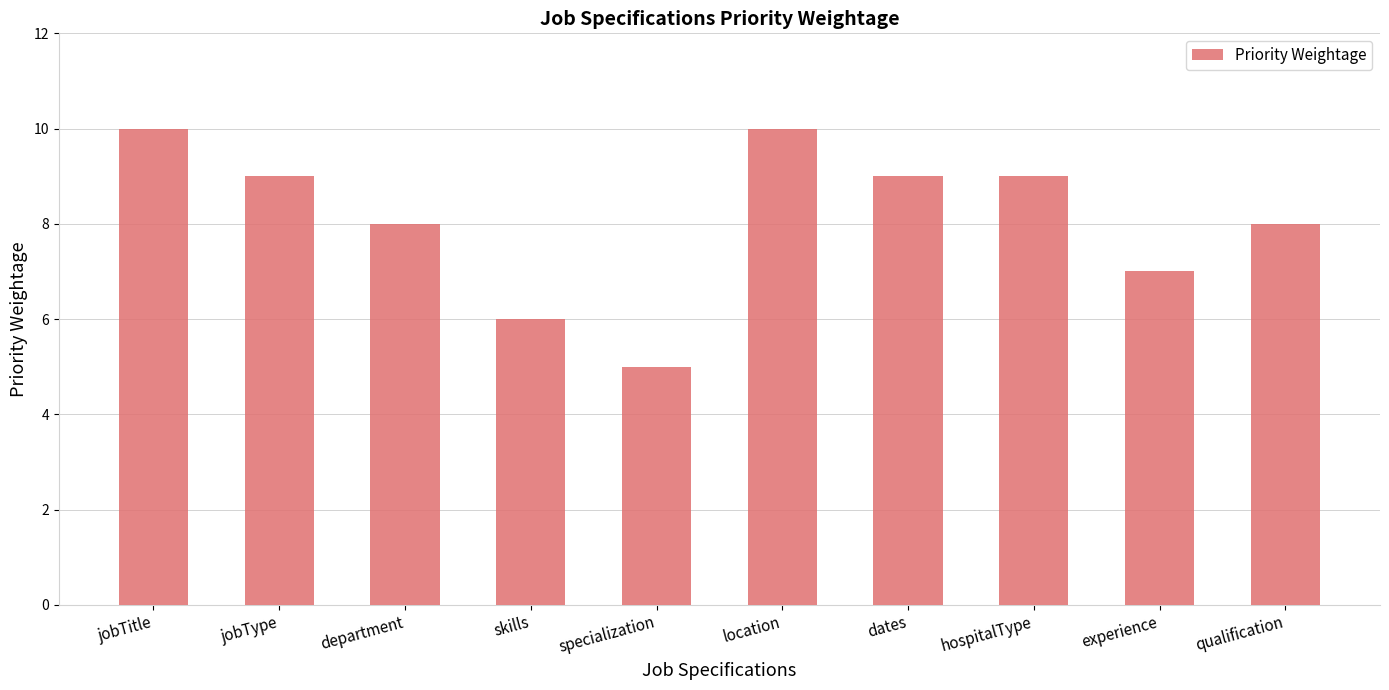

What is the greatest value displayed?

10